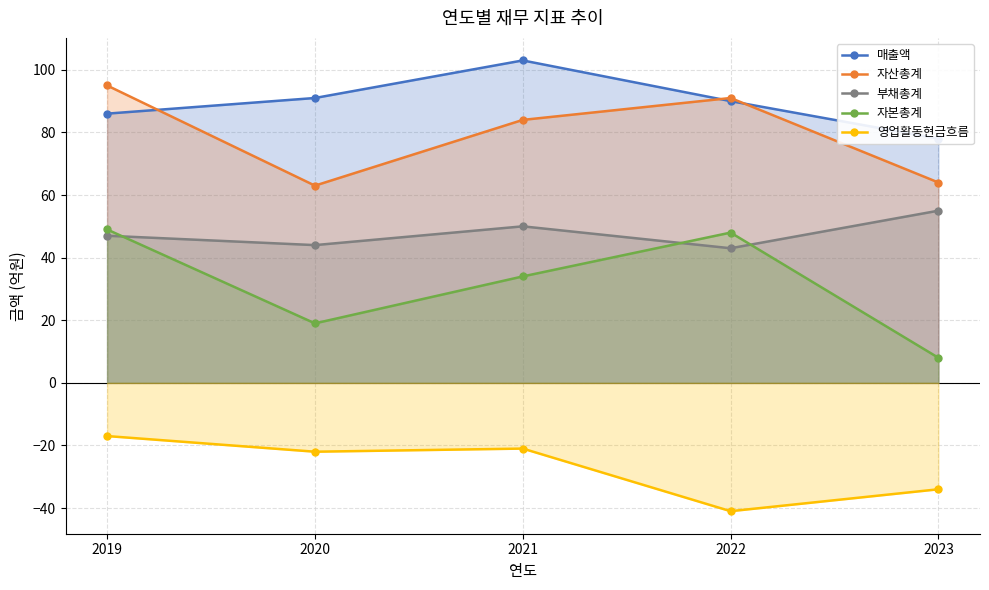

What is the maximum value for 매출액?

103